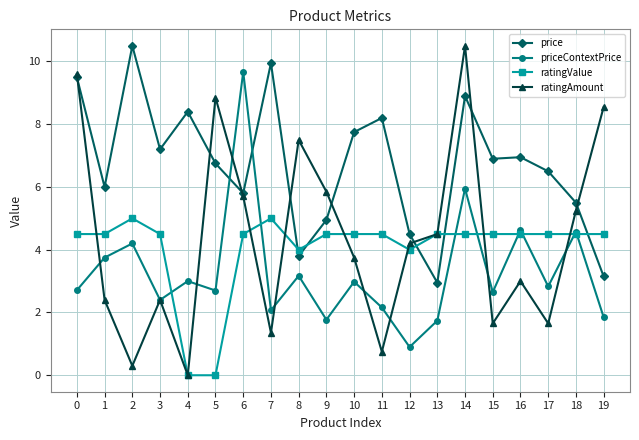

At 1, list the series in order from smallest to largest.

ratingAmount, priceContextPrice, ratingValue, price